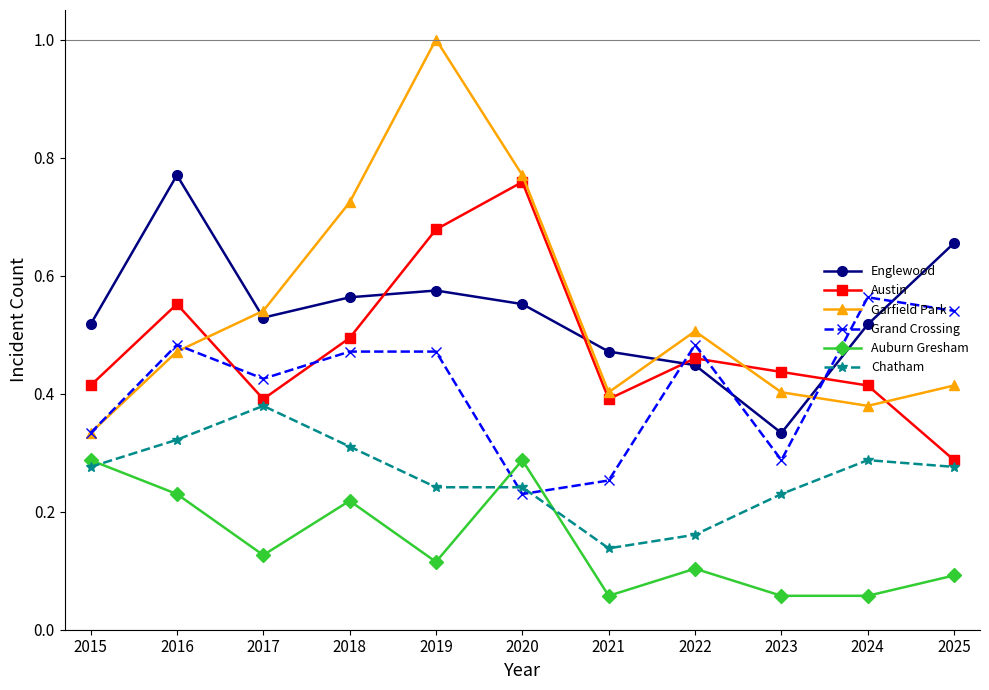

Which label corresponds to the largest value in the chart?

2019